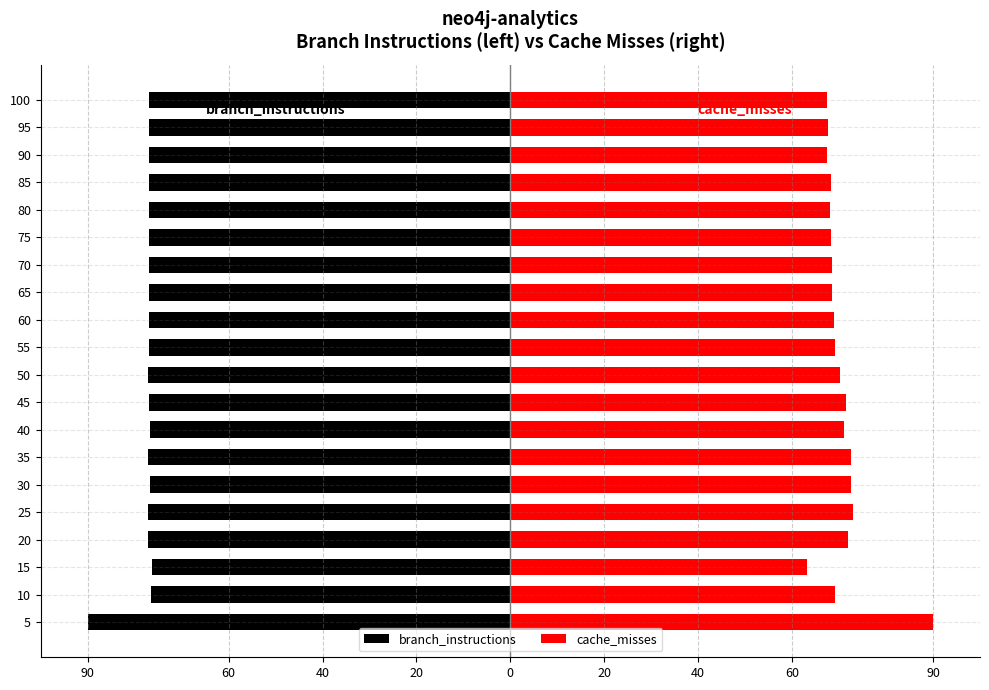

True or false: branch_instructions has a value of -19.7 at 45.

False